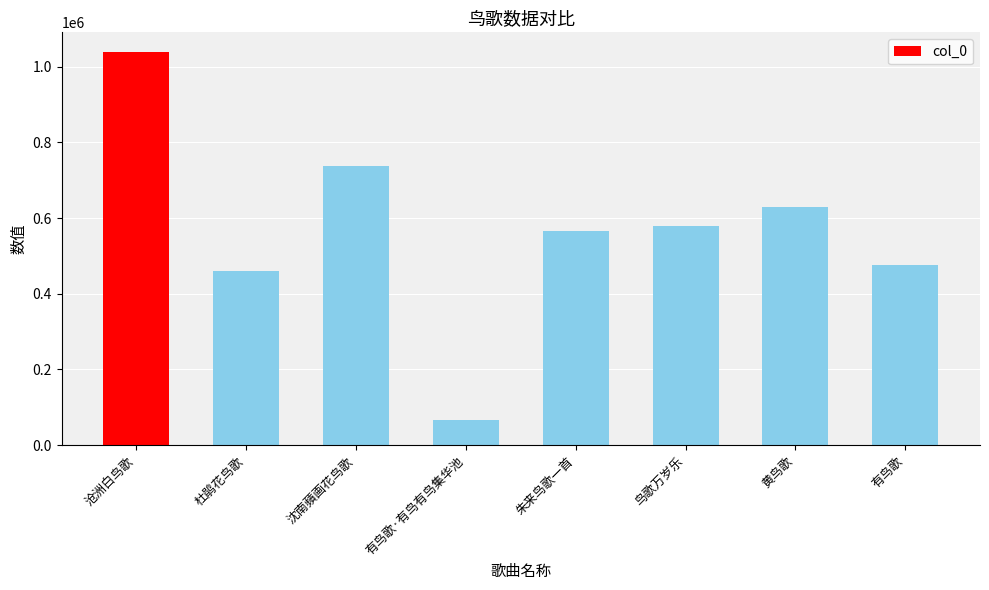

Reading right to left, extract all data points from this chart.

有鸟歌=475716	黄鸟歌=630361	鸟歌万岁乐=578898	朱来鸟歌一首=565806	有鸟歌·有鸟有鸟集华池=65606	沈南蘋画花鸟歌=738776	杜鹃花鸟歌=459144	沧洲白鸟歌=1038809